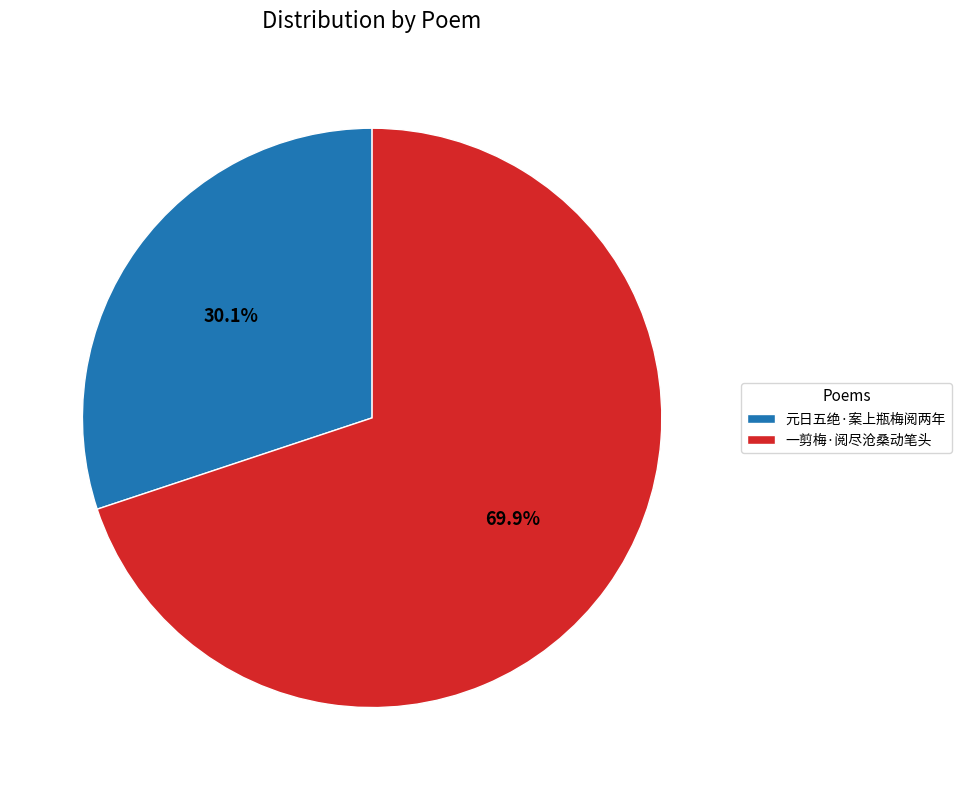

Which slice represents more than half of the pie?

一剪梅·阅尽沧桑动笔头